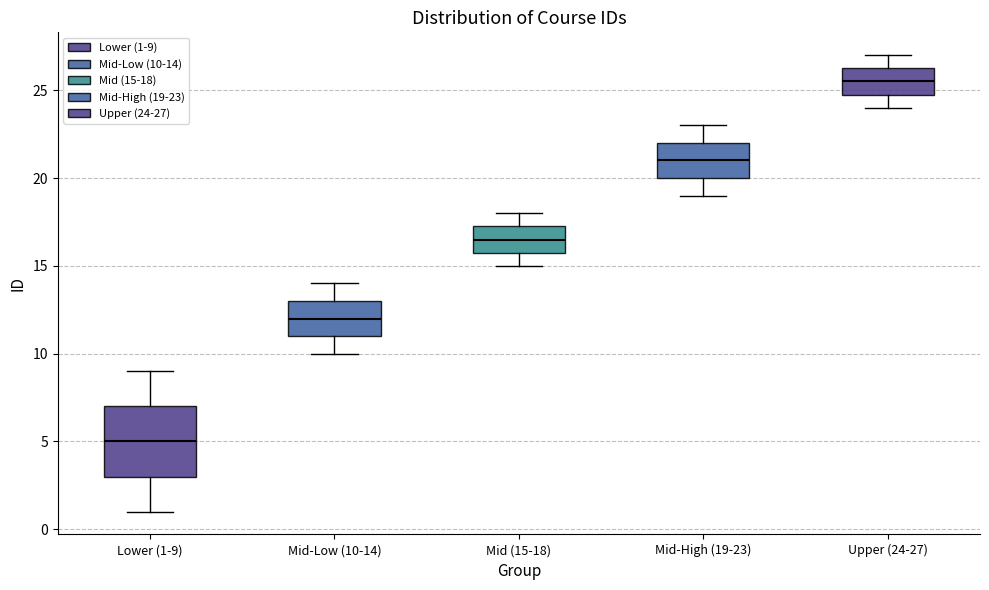

Reading left to right, transcribe this box plot: for each box, give where its median line is, the range the box spans, and where its two whiskers end, as read against the y-axis. The values are not printed on the chart, so give them approximately, as read against the axis.

Lower (1-9): median 5.0, box 3.0 to 7.0, whiskers 1.0 to 9.0
Mid-Low (10-14): median 12.0, box 11.0 to 13.0, whiskers 10.0 to 14.0
Mid (15-18): median 16.5, box 16.0 to 17.5, whiskers 15.0 to 18.0
Mid-High (19-23): median 21.0, box 20.0 to 22.0, whiskers 19.0 to 23.0
Upper (24-27): median 25.5, box 25.0 to 26.5, whiskers 24.0 to 27.0